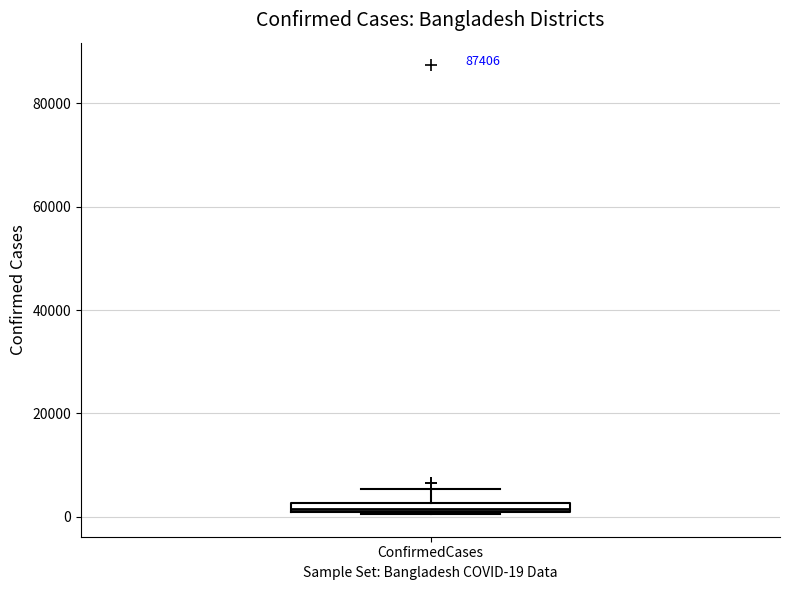

Where does the upper whisker of the box for ConfirmedCases end on the y-axis? The values are not printed on the chart, so give them approximately, as read against the axis.

6000